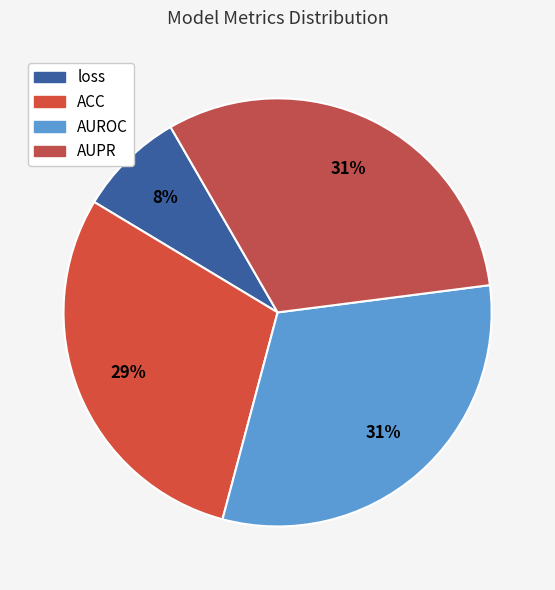

Rank the categories by value from highest to lowest.

AUPR, AUROC, ACC, loss